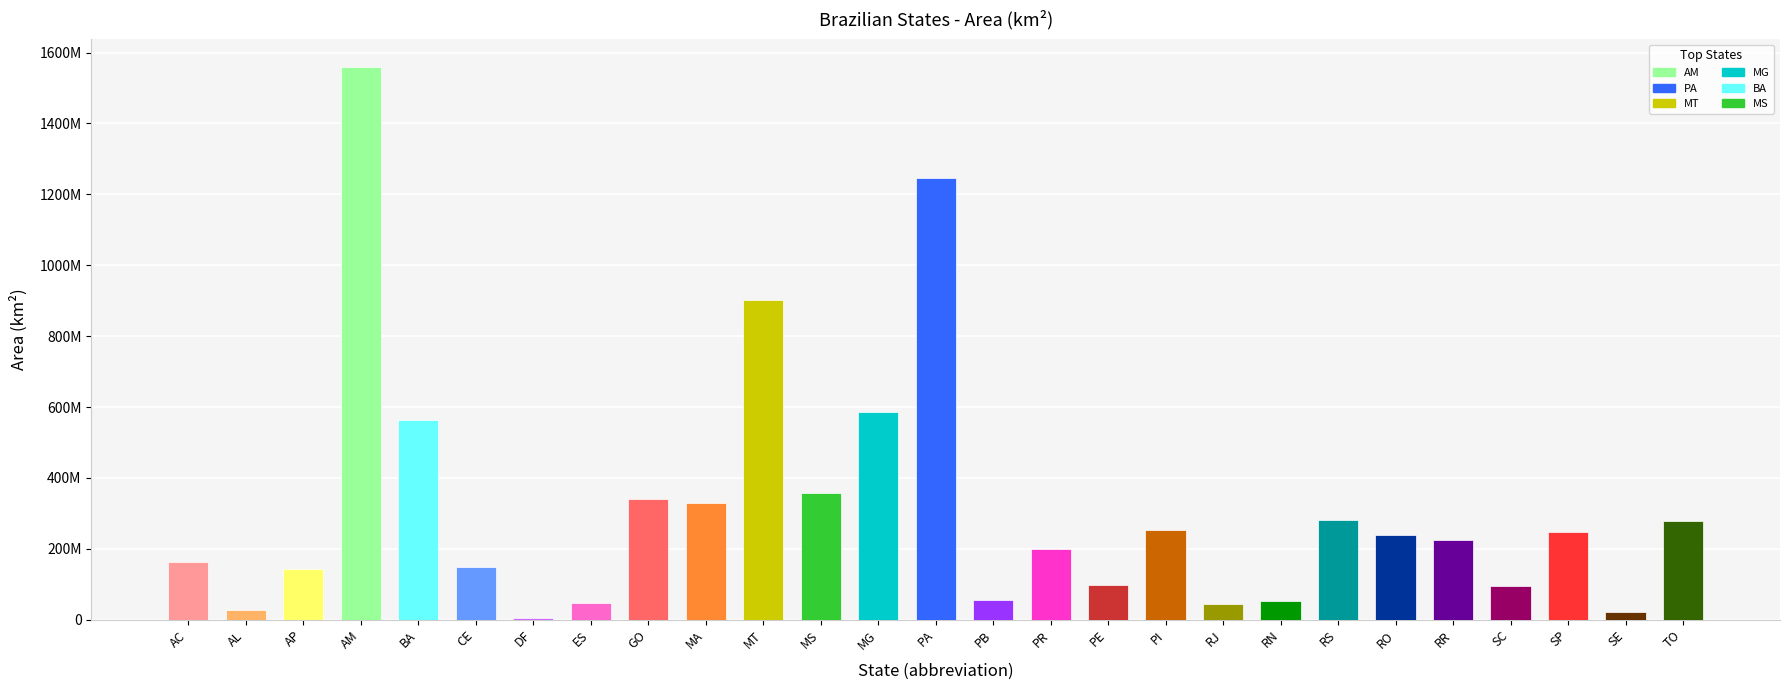

Which category has the lowest value across all series?

DF